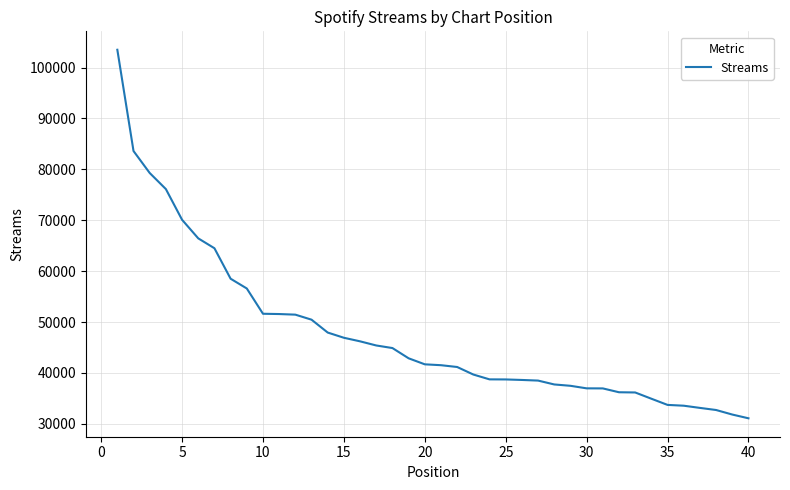

What is the maximum value shown in the chart?

103499